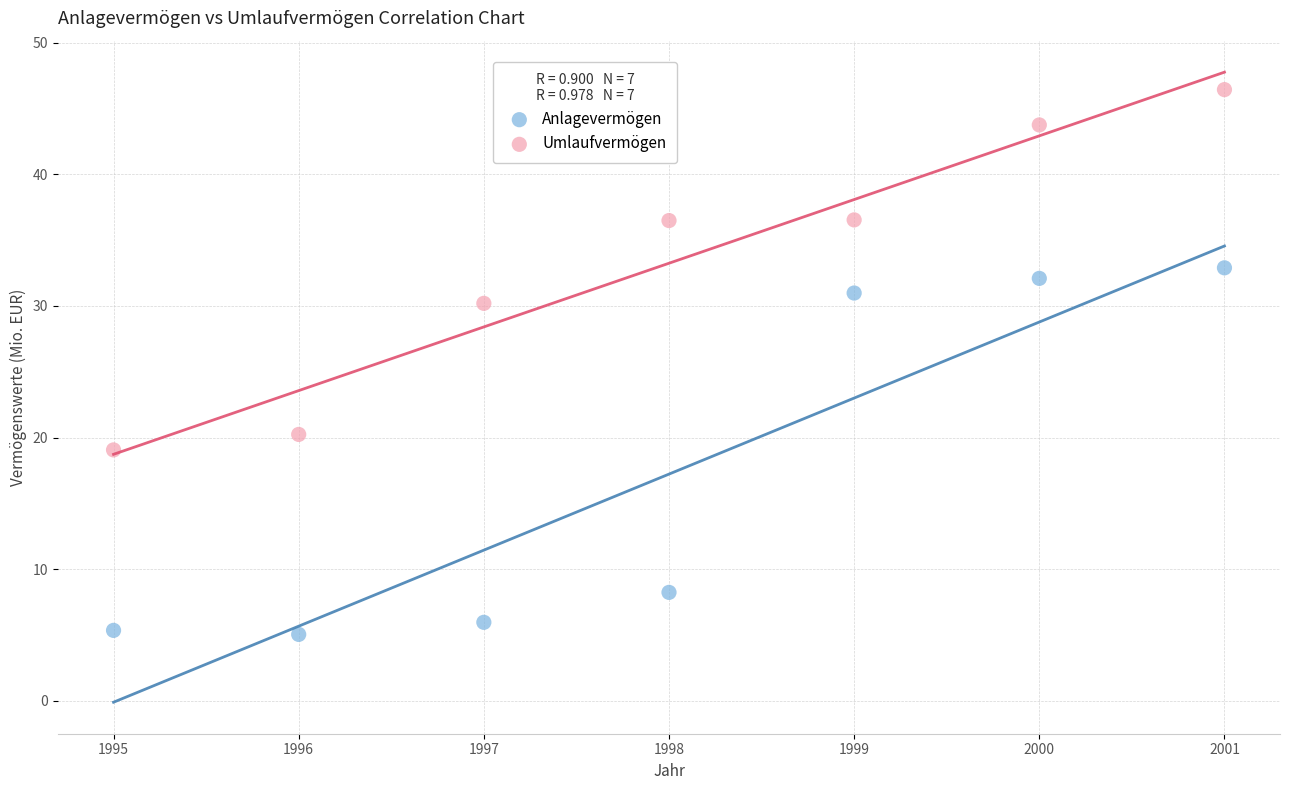

Which series has the largest Y range (max minus min)?

Anlagevermögen